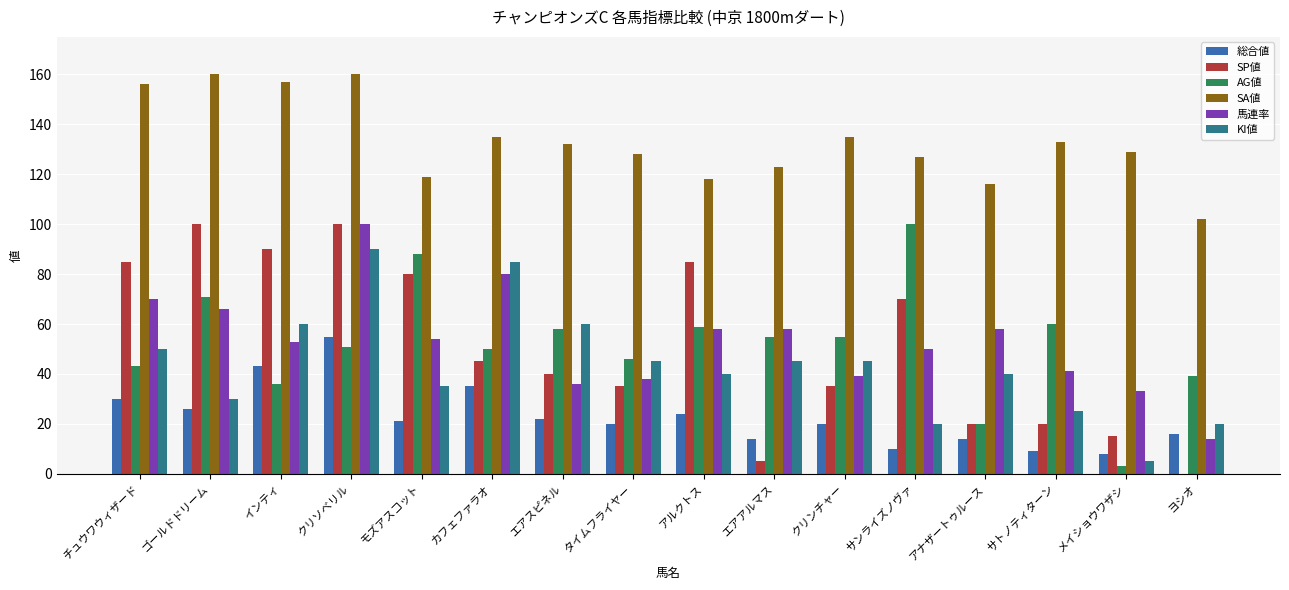

Reading left to right, list all the values displayed in this chart.

総合値: 30	26	43	55	21	35	22	20	24	14	20	10	14	9	8	16
SP値: 85	100	90	100	80	45	40	35	85	5	35	70	20	20	15	0
AG値: 43	71	36	51	88	50	58	46	59	55	55	100	20	60	3	39
SA値: 156	160	157	160	119	135	132	128	118	123	135	127	116	133	129	102
馬連率: 70	66	53	100	54	80	36	38	58	58	39	50	58	41	33	14
KI値: 50	30	60	90	35	85	60	45	40	45	45	20	40	25	5	20